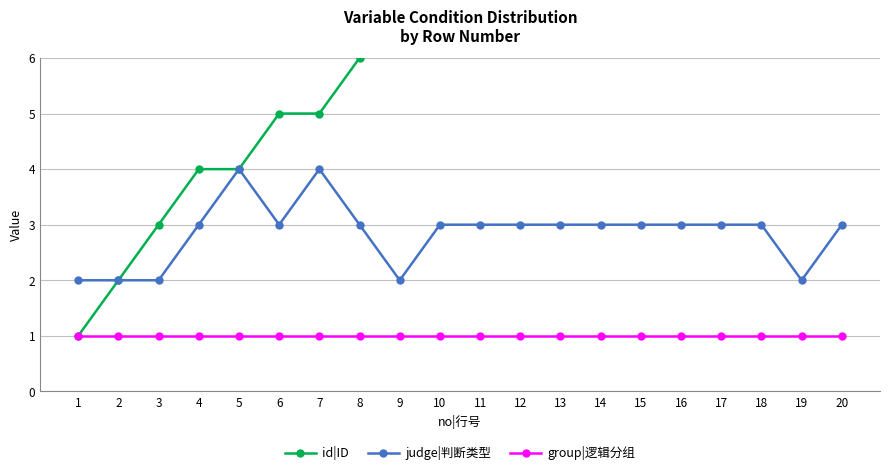

Is it true that judge|判断类型 equals 3 at 19?

False